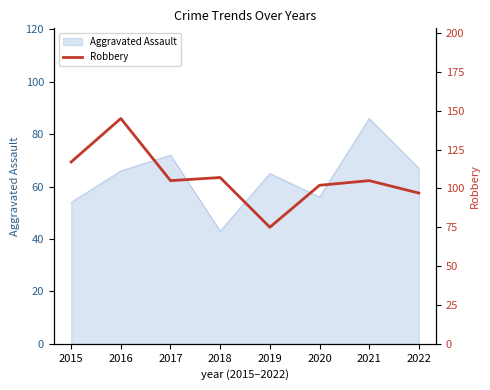

What is the greatest value displayed?

145